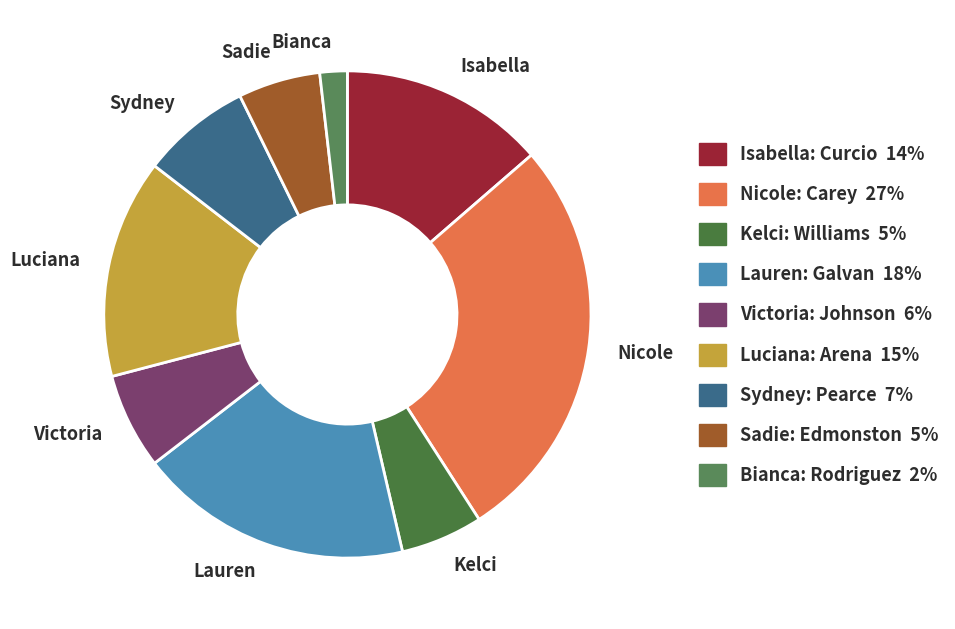

Is the sum of Kelci and Nicole greater than half?

No